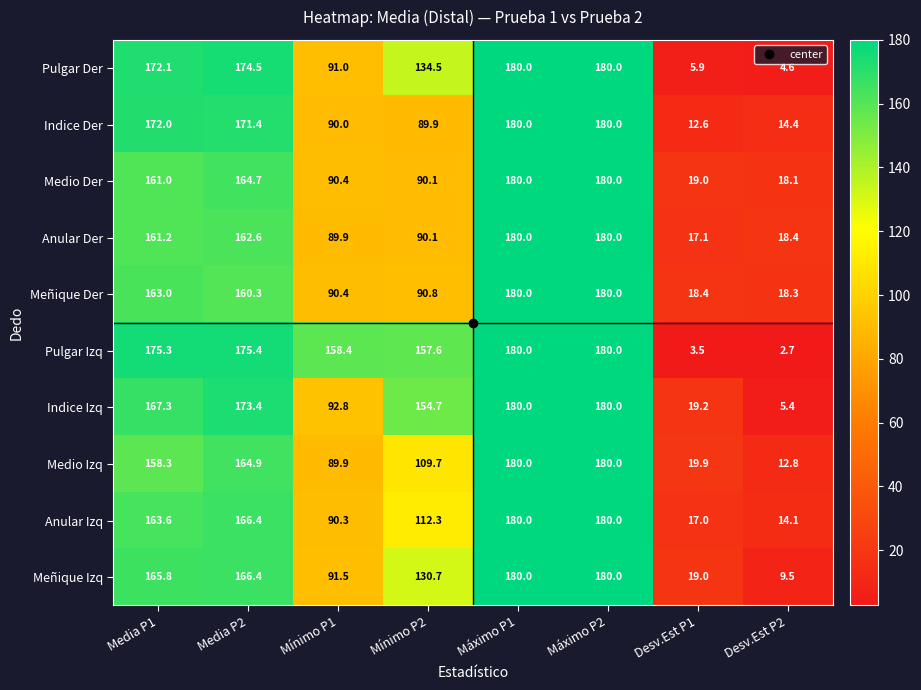

Which series has the largest range (max minus min)?

Pulgar Izq